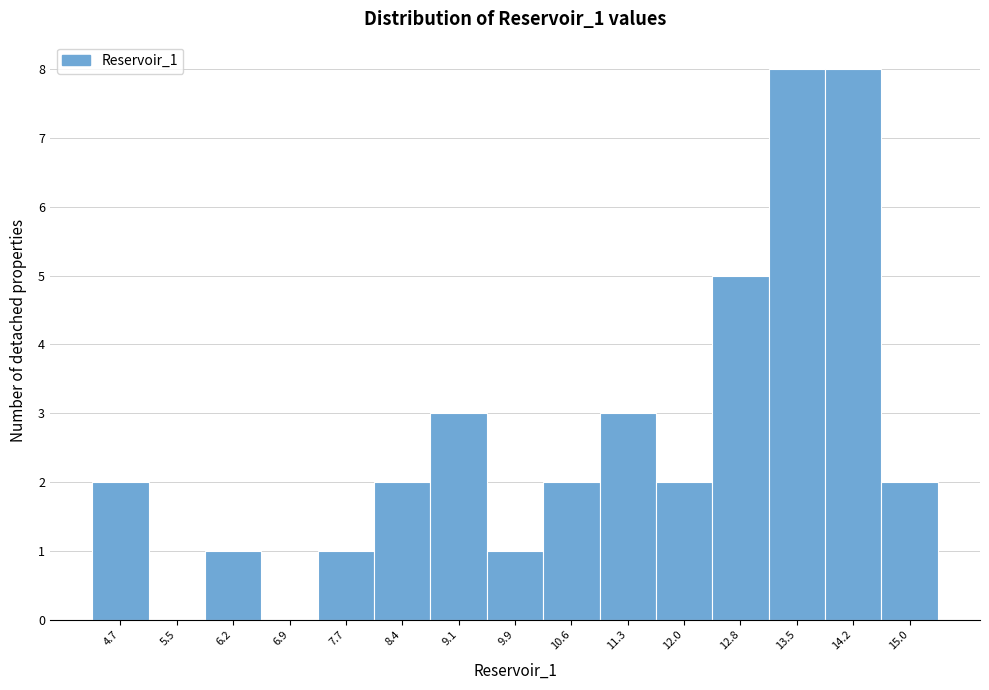

Reading left to right, extract all data points from this chart.

4.7=2	5.5=0	6.2=1	6.9=0	7.7=1	8.4=2	9.1=3	9.9=1	10.6=2	11.3=3	12.0=2	12.8=5	13.5=8	14.2=8	15.0=2